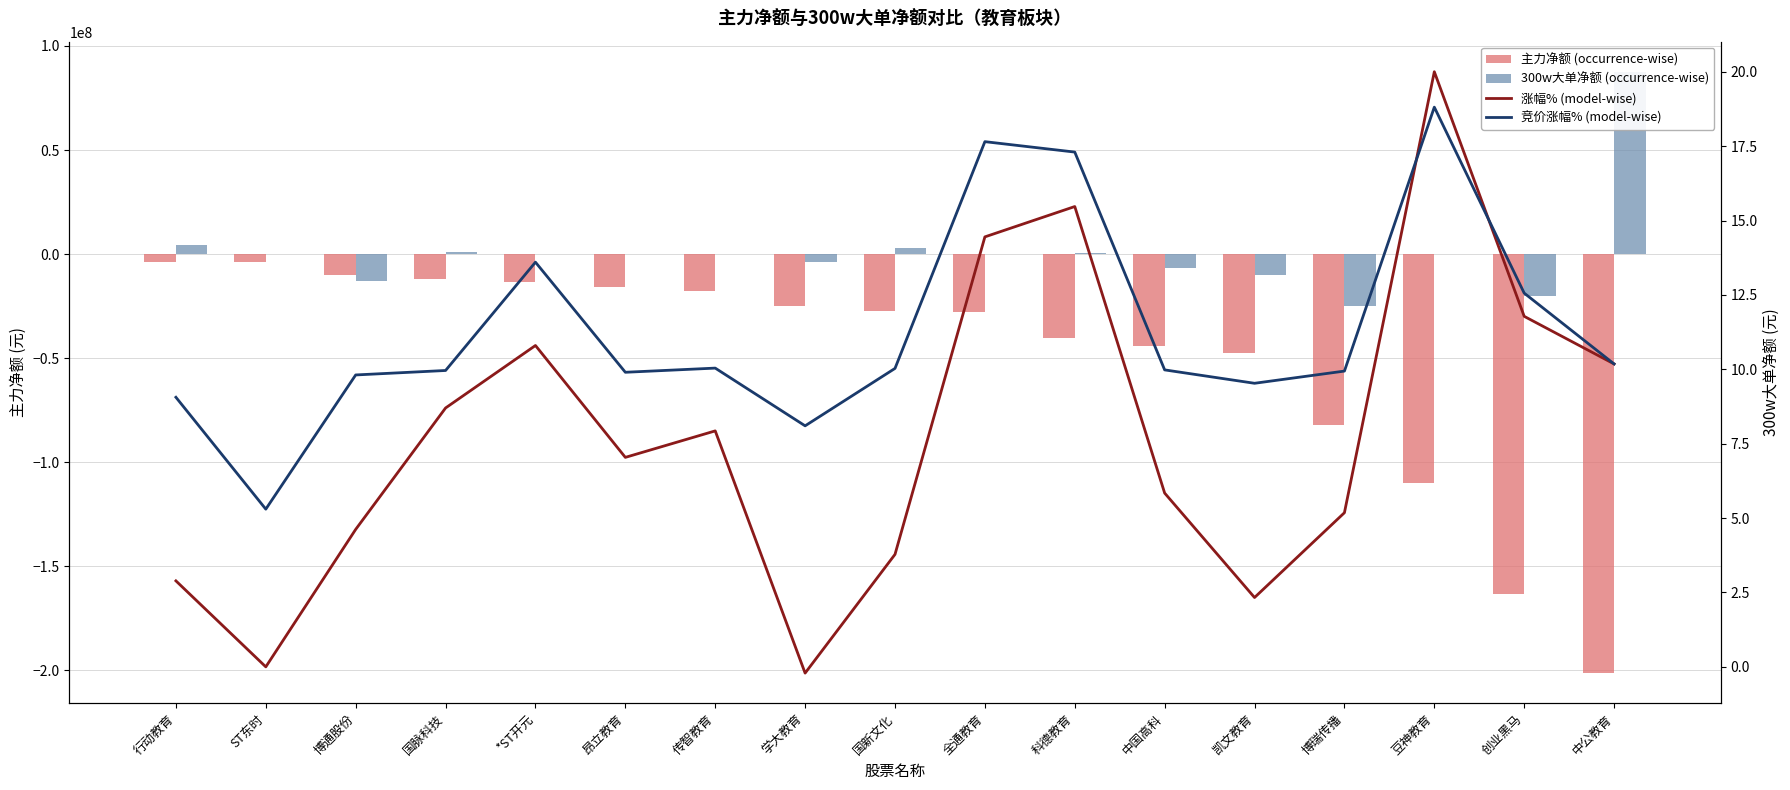

Reading left to right, transcribe all the data shown in this chart.

主力净额 (occurrence-wise): 行动教育=-3733937.0	ST东时=-3786576.0	博通股份=-10253586.0	国脉科技=-11942378.0	*ST开元=-13460076.0	昂立教育=-16034252.0	传智教育=-17625039.0	学大教育=-24910139.0	国新文化=-27488389.0	全通教育=-27610513.0	科德教育=-40392798.0	中国高科=-44022038.0	凯文教育=-47648768.0	博瑞传播=-81939895.0	豆神教育=-109957496.0	创业黑马=-163457814.0	中公教育=-201305555.0
300w大单净额 (occurrence-wise): 行动教育=4398760.0	ST东时=0.0	博通股份=-13136466.0	国脉科技=895934.0	*ST开元=0.0	昂立教育=275828.0	传智教育=0.0	学大教育=-3693325.0	国新文化=3059999.0	全通教育=0.0	科德教育=360338.0	中国高科=-6883361.0	凯文教育=-10139616.0	博瑞传播=-24959345.0	豆神教育=0.0	创业黑马=-20027808.0	中公教育=87612411.0
涨幅% (model-wise): 行动教育=2.9	ST东时=0.0	博通股份=4.6	国脉科技=8.7	*ST开元=10.8	昂立教育=7.0	传智教育=7.9	学大教育=-0.2	国新文化=3.8	全通教育=14.4	科德教育=15.5	中国高科=5.8	凯文教育=2.3	博瑞传播=5.2	豆神教育=20.0	创业黑马=11.8	中公教育=10.2
竞价涨幅% (model-wise): 行动教育=9.1	ST东时=5.3	博通股份=9.8	国脉科技=10.0	*ST开元=13.6	昂立教育=9.9	传智教育=10.0	学大教育=8.1	国新文化=10.0	全通教育=17.6	科德教育=17.3	中国高科=10.0	凯文教育=9.5	博瑞传播=9.9	豆神教育=18.8	创业黑马=12.6	中公教育=10.2